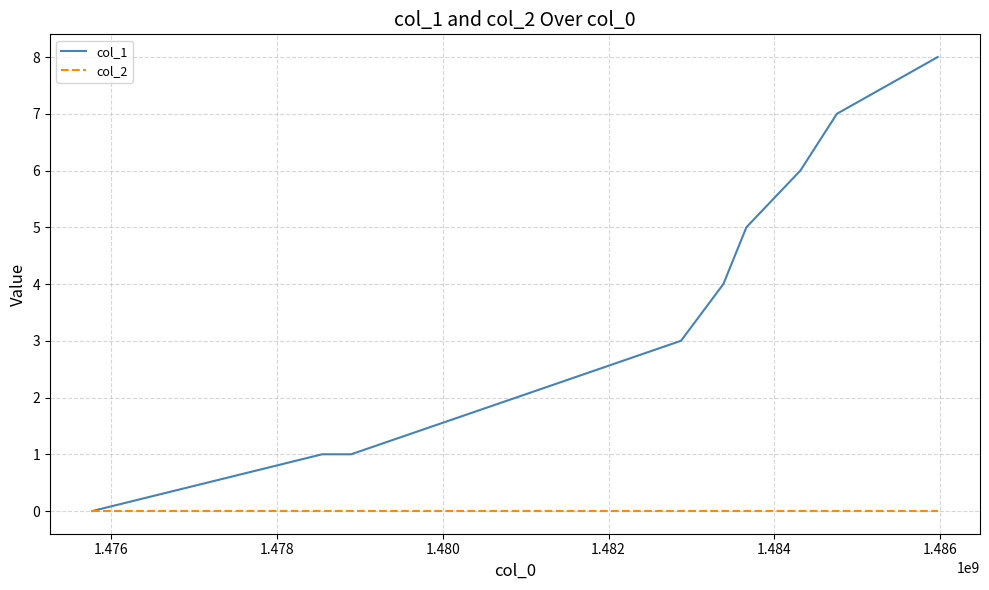

What is the maximum value shown in the chart?

8